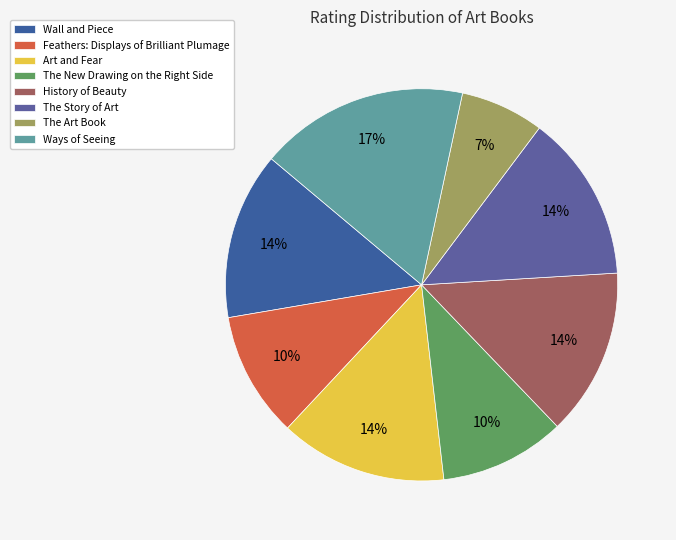

How many slices are in this pie chart?

8